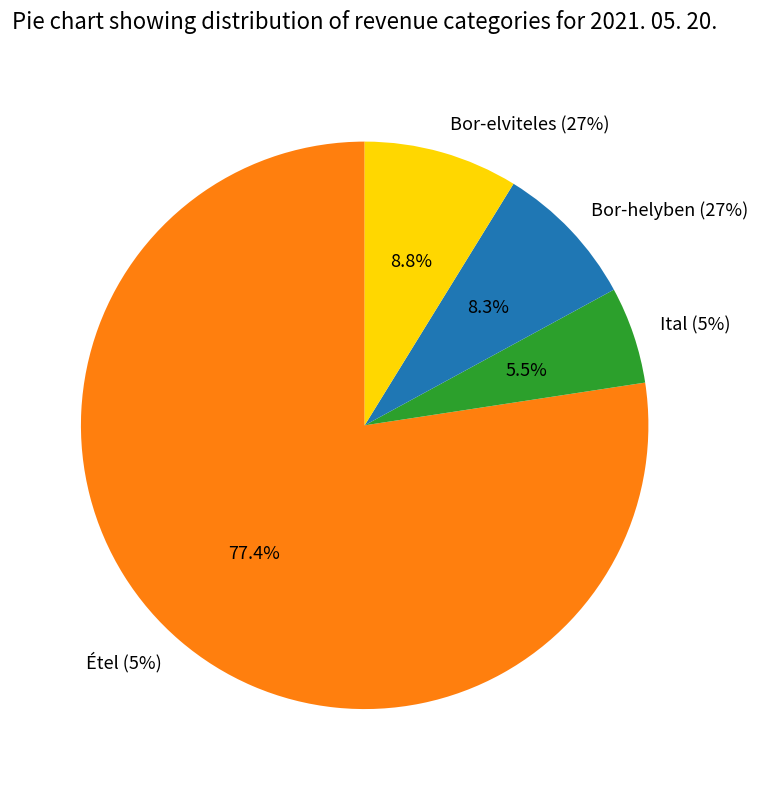

What portion of the pie excludes Ital (5%)?

94.5%